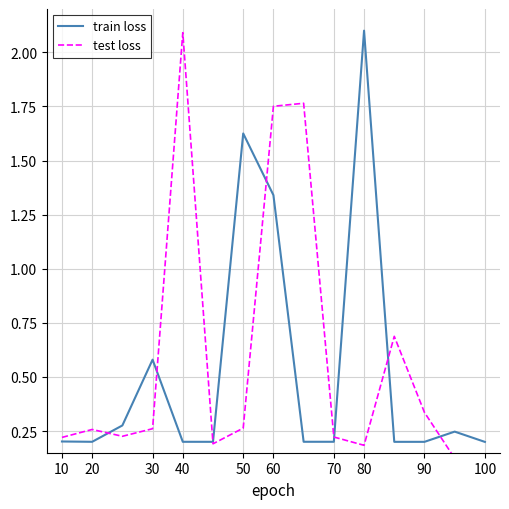

Is it true that train loss equals 0.2 at 90?

True